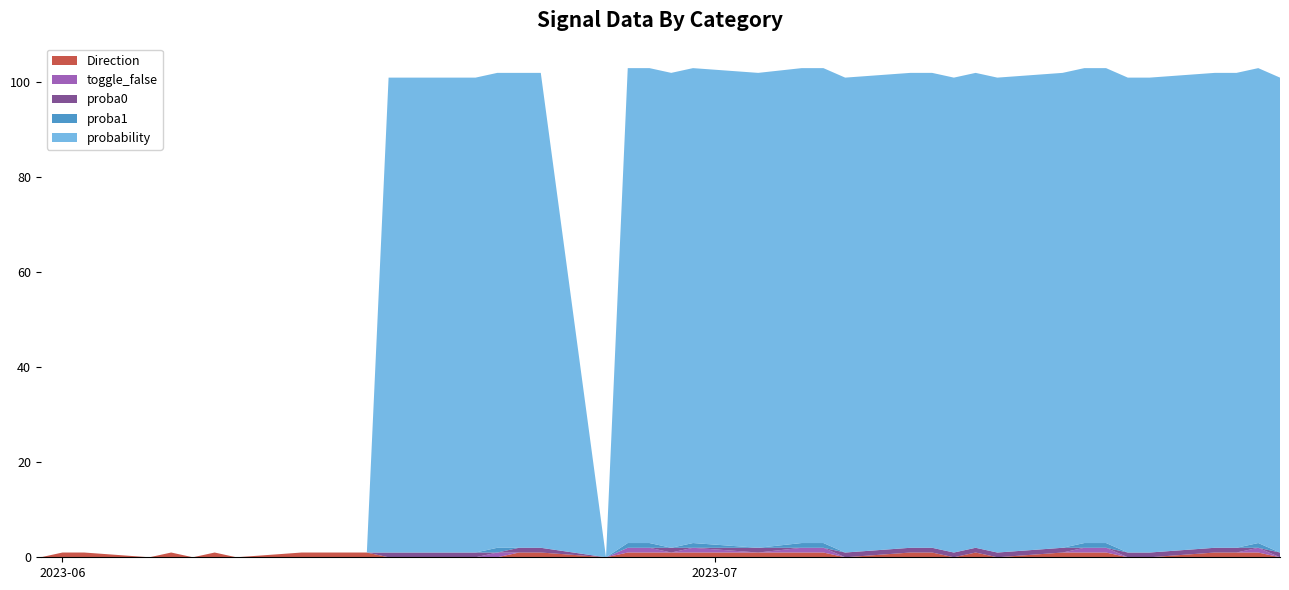

Reading left to right, extract all data points from this chart.

Direction: 0	1	1	0	1	0	1	0	1	1	1	1	0	0	0	1	1	0	1	1	1	1	1	1	1	0	1	1	0	1	0	1	1	1	0	0	1	1	1	0
toggle_false: 0	0	0	0	0	0	0	0	0	0	0	0	0	0	1	0	0	0	1	1	0	1	0	1	1	0	0	0	0	0	0	0	1	1	0	0	0	0	1	0
proba0: 0	0	0	0	0	0	0	0	0	0	0	0	1	1	0	1	1	0	0	0	1	0	1	0	0	1	1	1	1	1	1	1	0	0	1	1	1	1	0	1
proba1: 0	0	0	0	0	0	0	0	0	0	0	0	0	0	1	0	0	0	1	1	0	1	0	1	1	0	0	0	0	0	0	0	1	1	0	0	0	0	1	0
probability: 0	0	0	0	0	0	0	0	0	0	0	0	100	100	100	100	100	0	100	100	100	100	100	100	100	100	100	100	100	100	100	100	100	100	100	100	100	100	100	100